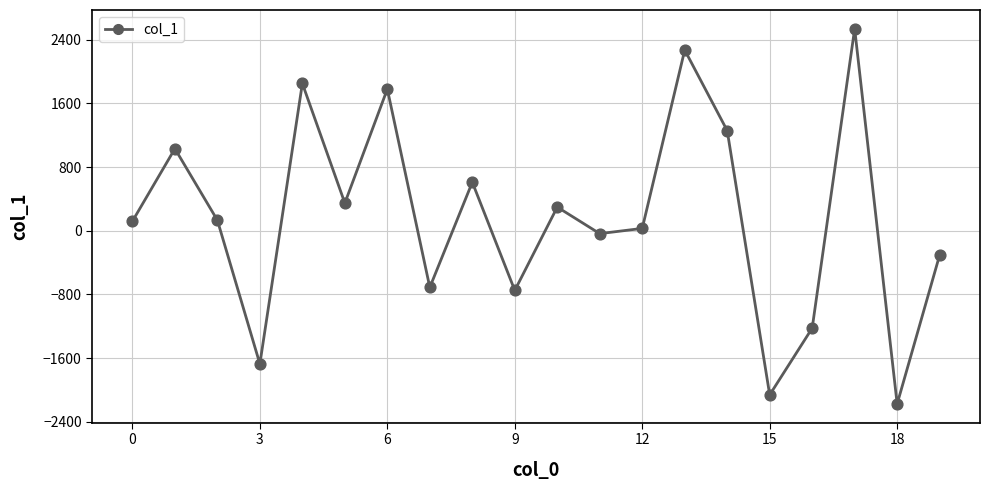

What is the minimum value shown in the chart?

-2174.3